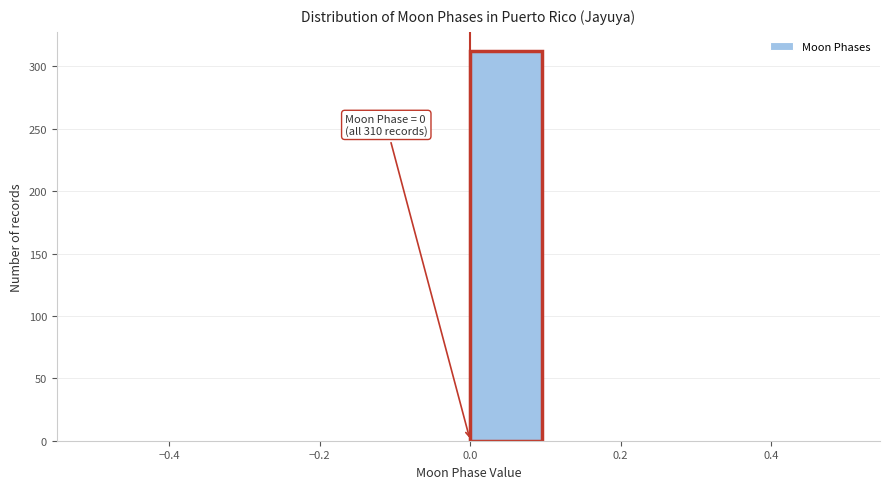

Which range on the x-axis has the tallest bar?

0.0 to 0.1